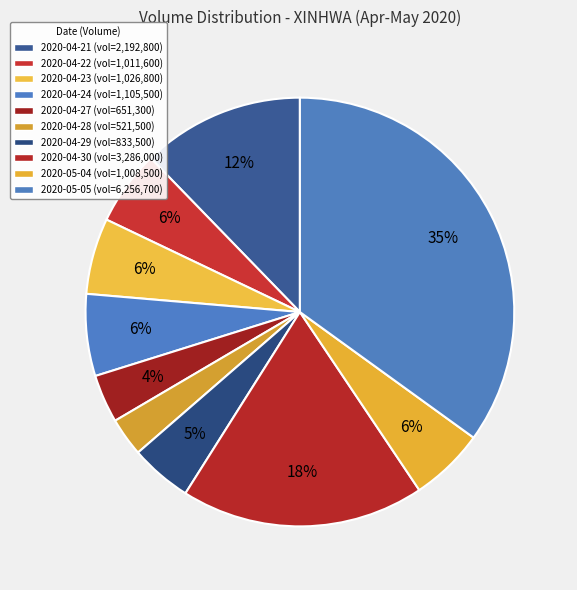

Rank the categories by value from highest to lowest.

2020-05-05, 2020-04-30, 2020-04-21, 2020-04-24, 2020-04-23, 2020-04-22, 2020-05-04, 2020-04-29, 2020-04-27, 2020-04-28